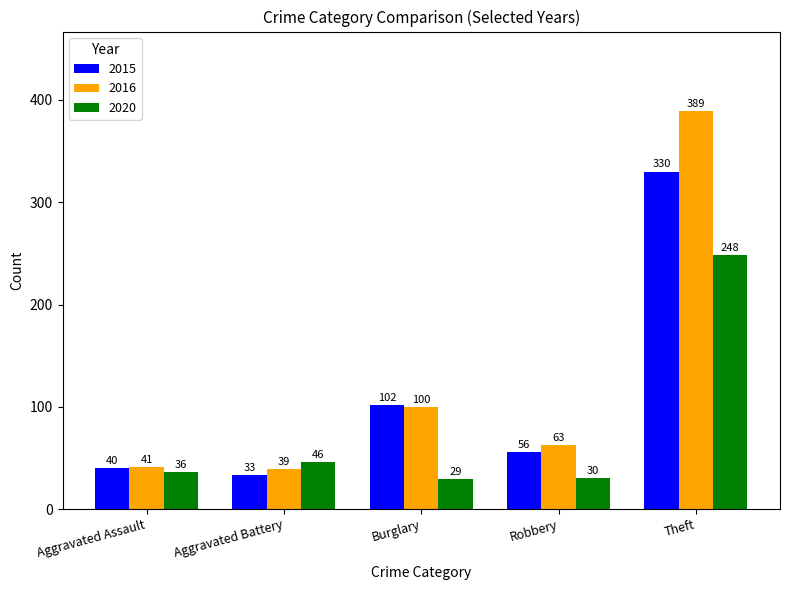

What is the sum of the 2016 values at Robbery and Aggravated Assault?

104